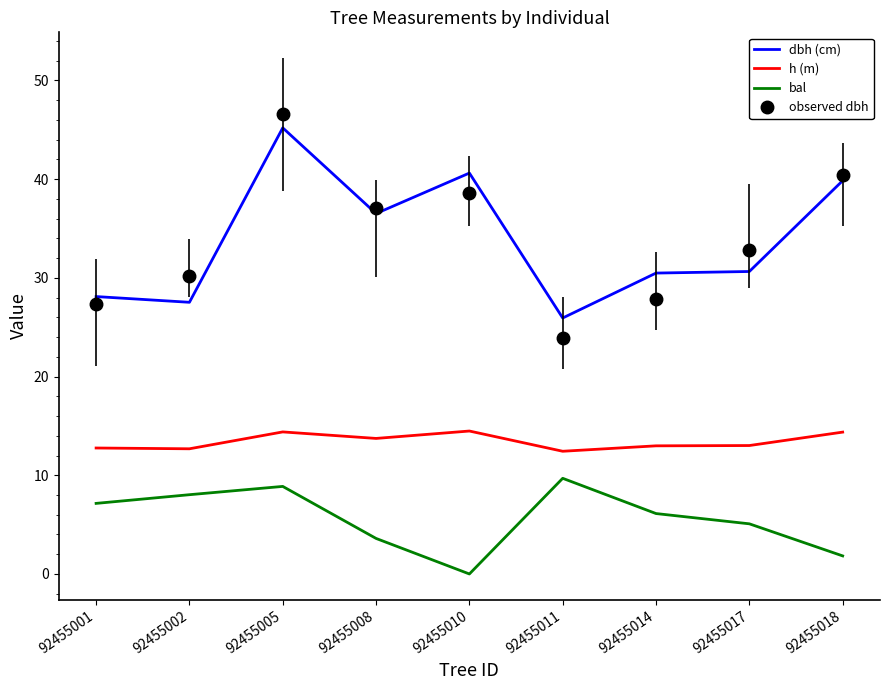

True or false: bal has a value of 9.7 at 92455011.

True